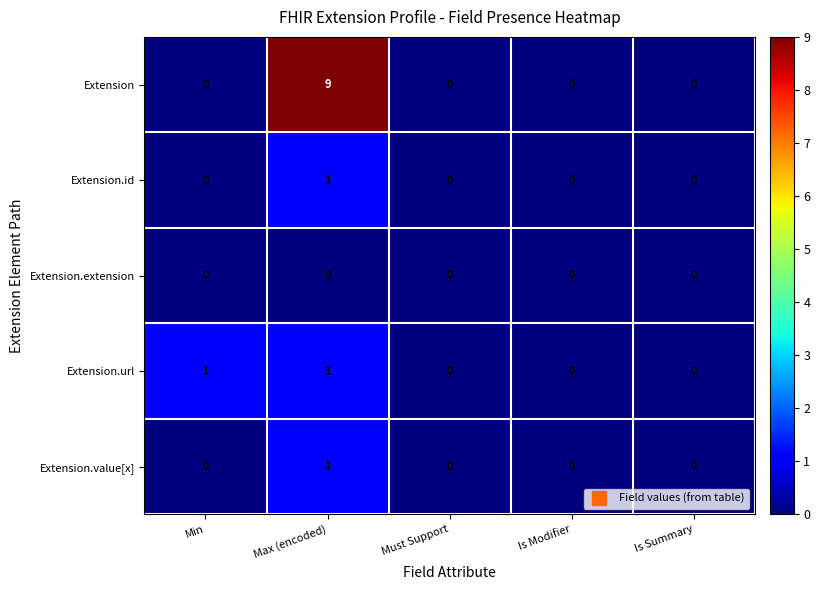

Is the value of Extension.value[x] at Max (encoded) greater than the value of Extension.id at Must Support?

Yes